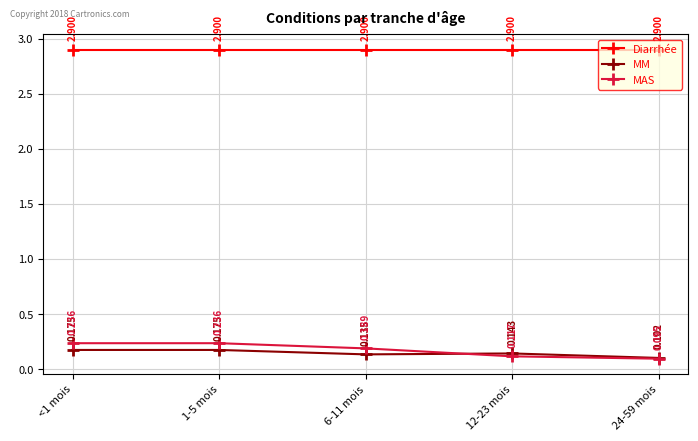

Does the chart have visible grid lines?

Yes